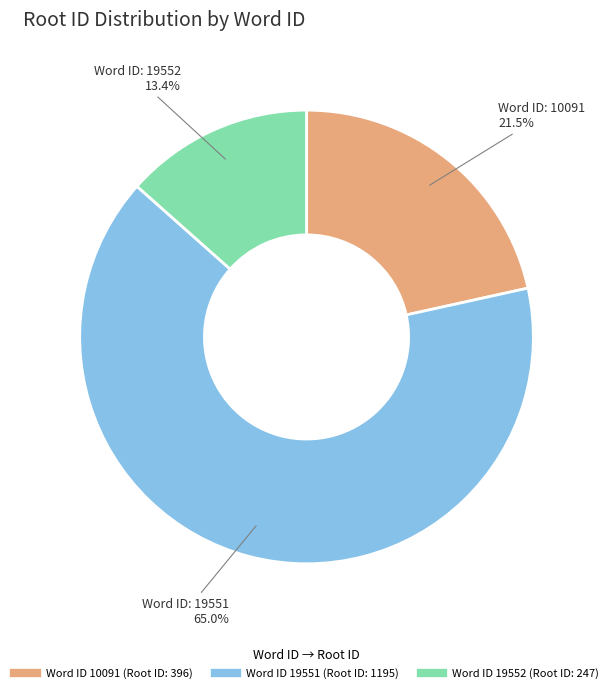

Rank the categories by value from lowest to highest.

19552, 10091, 19551